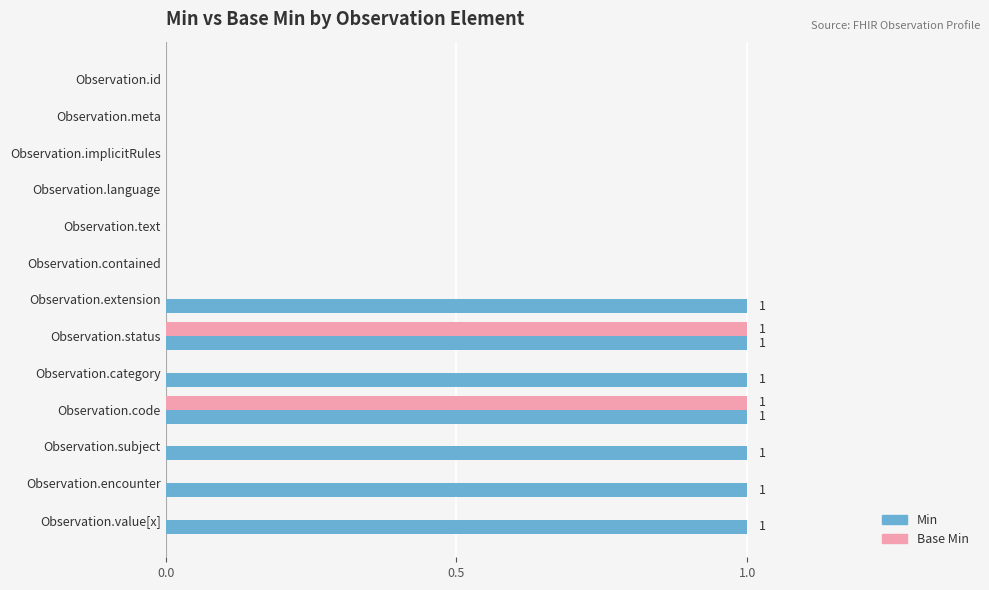

What is the sum of all Min values?

7